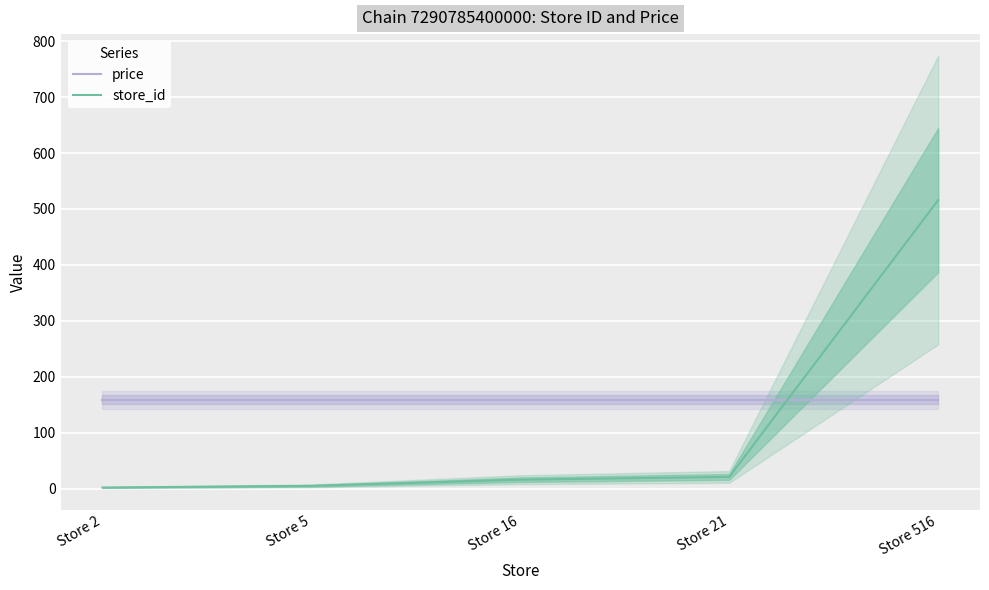

At which category is the sum across all series the highest?

Store 516